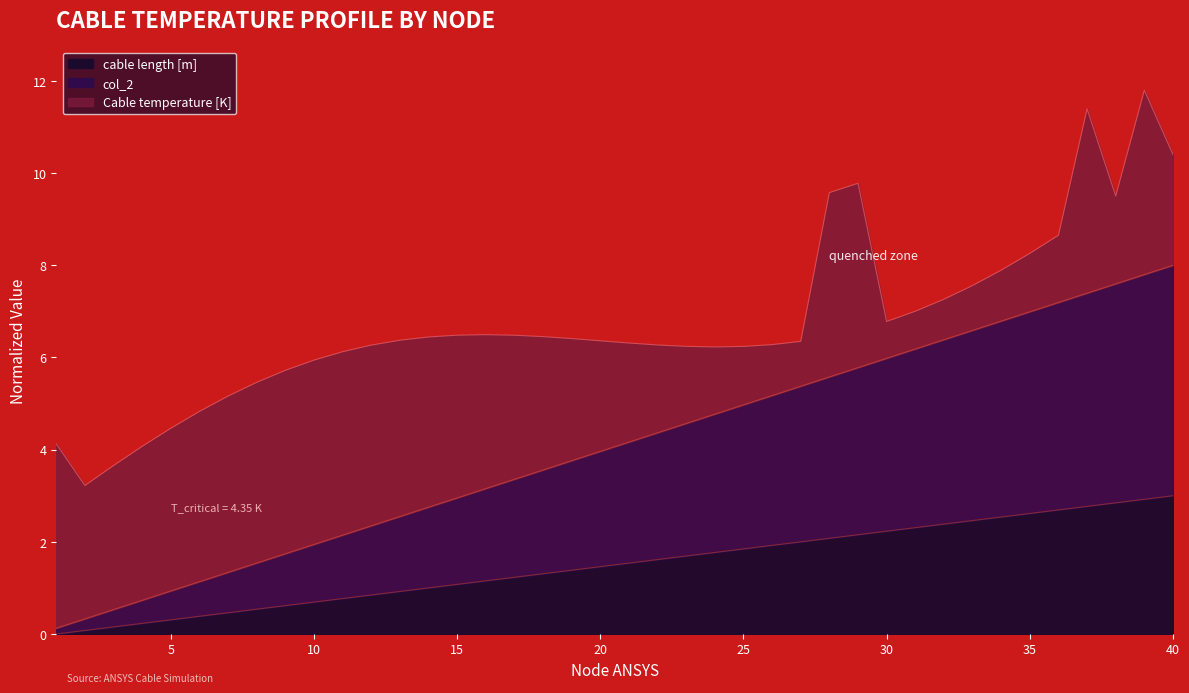

What is the difference between the second highest and minimum values in the cable length [m] series?

2.9